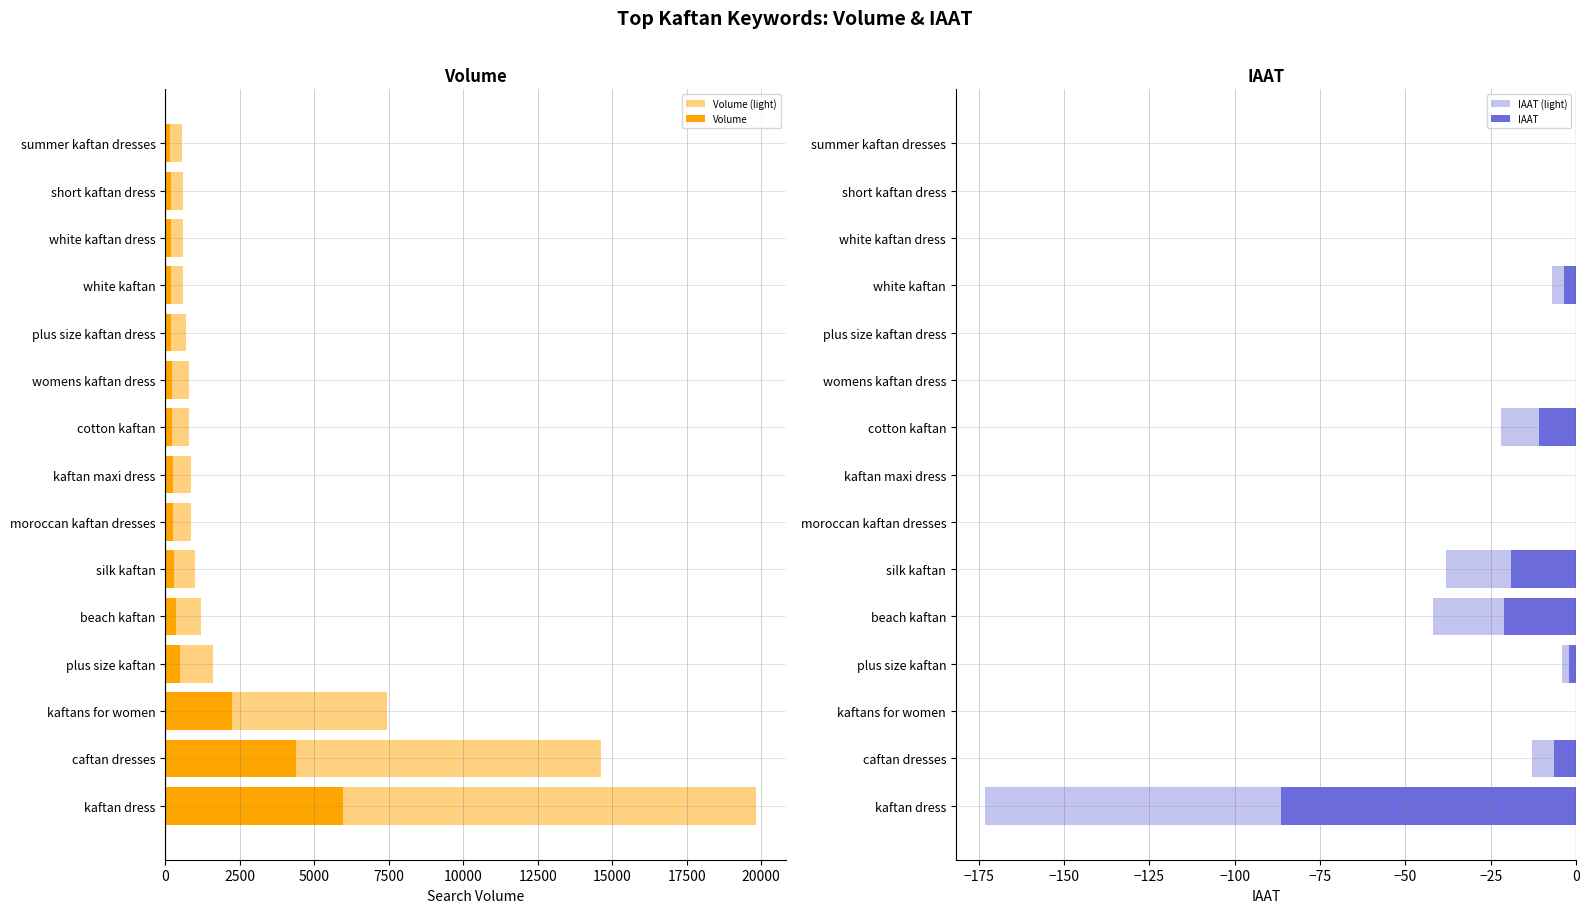

What is the maximum value for Volume (light)?

19825.0